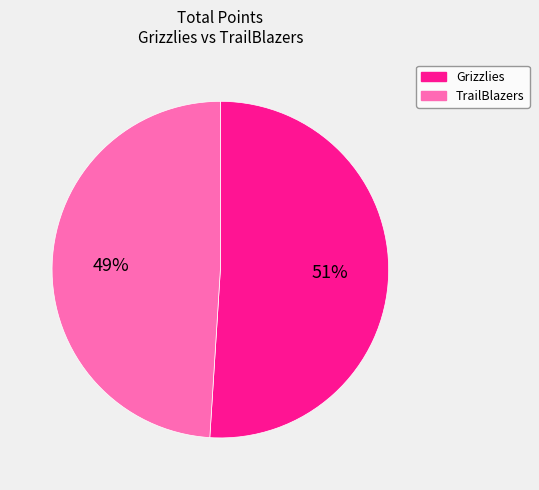

Combined, do Grizzlies and TrailBlazers account for over 50%?

Yes